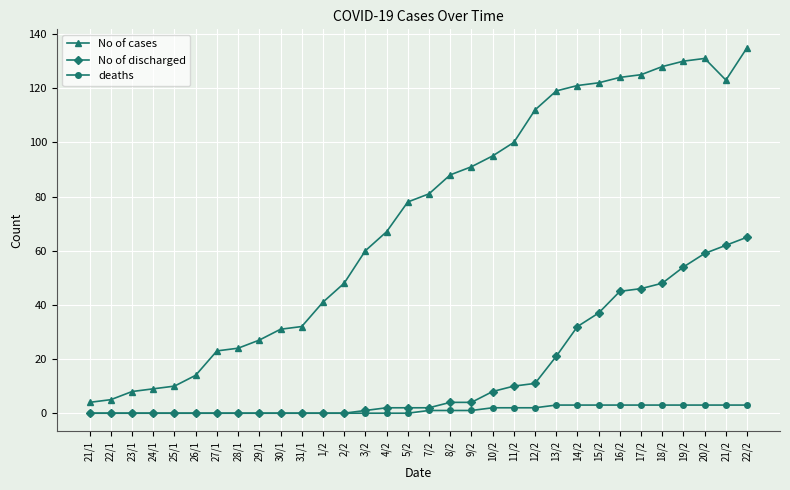

Which series changed the most between 4/2 and 17/2?

No of cases